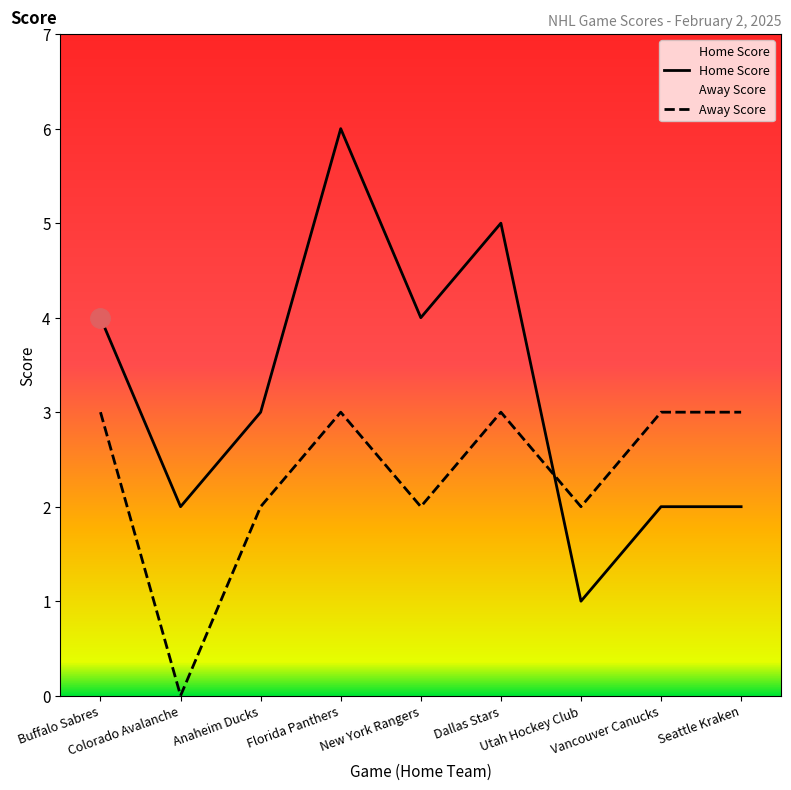

How many intersections are there between Home Score and Away Score?

1